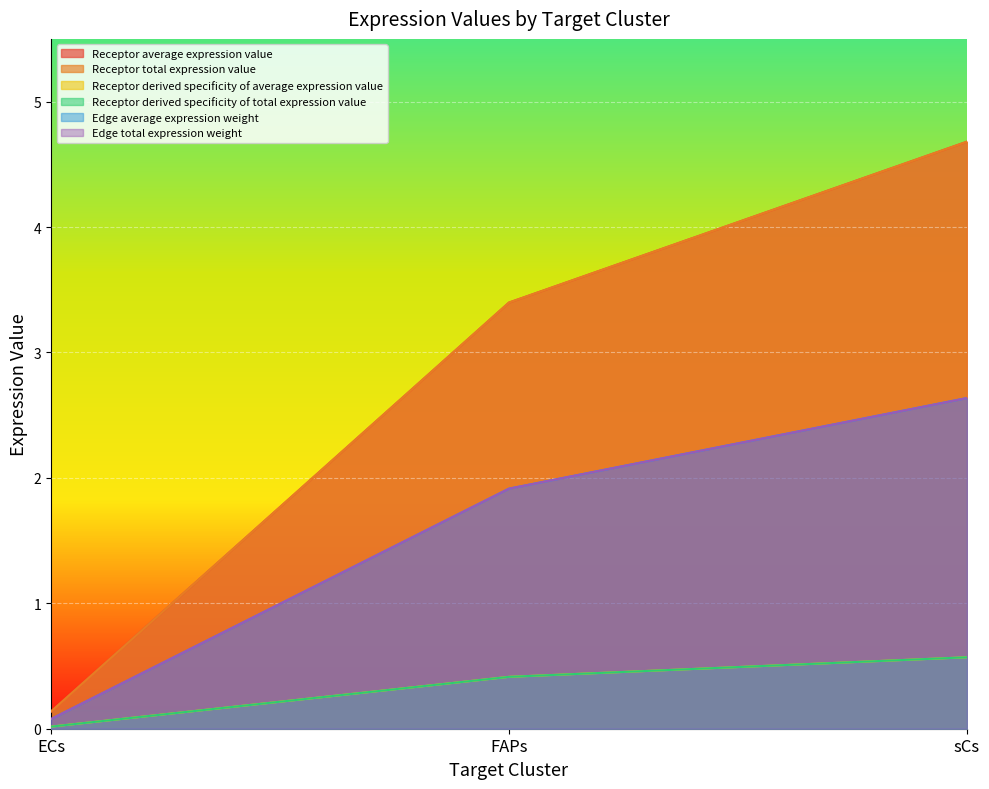

Is the value of Edge average expression weight at ECs greater than the value of Receptor derived specificity of total expression value at FAPs?

No